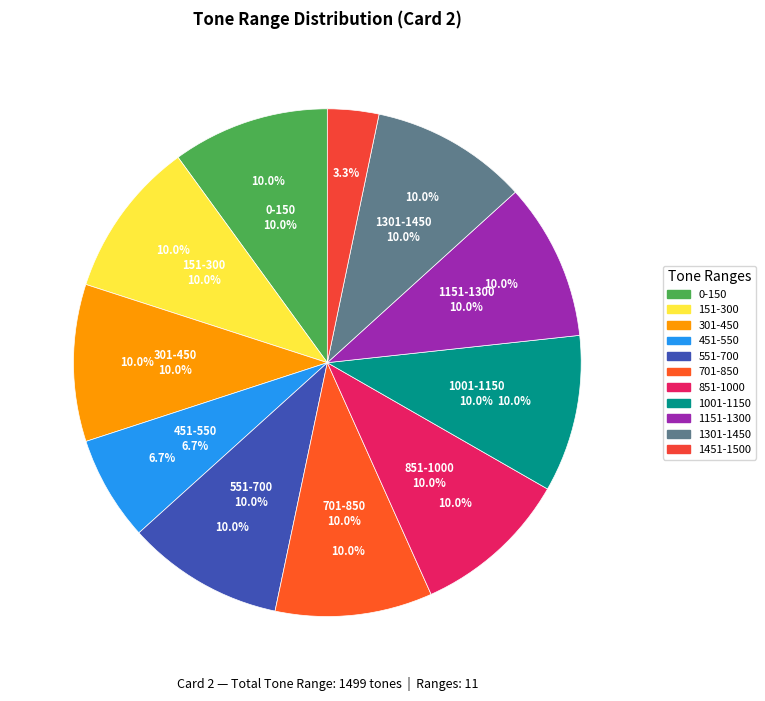

Which slice is the smallest?

1451-1500